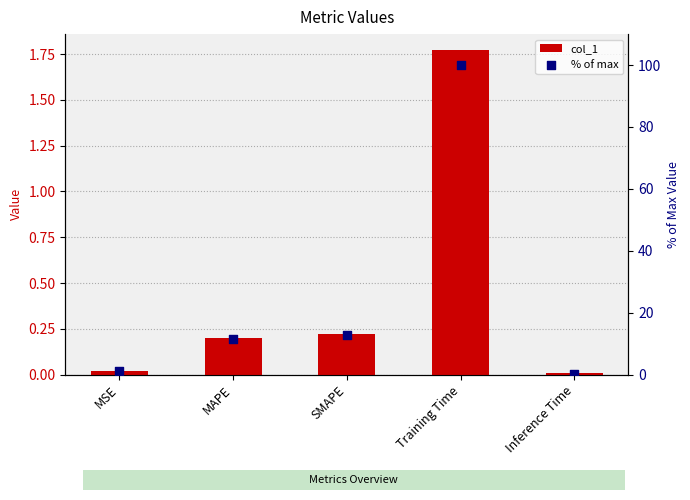

At which category is the sum across all series the highest?

Training Time